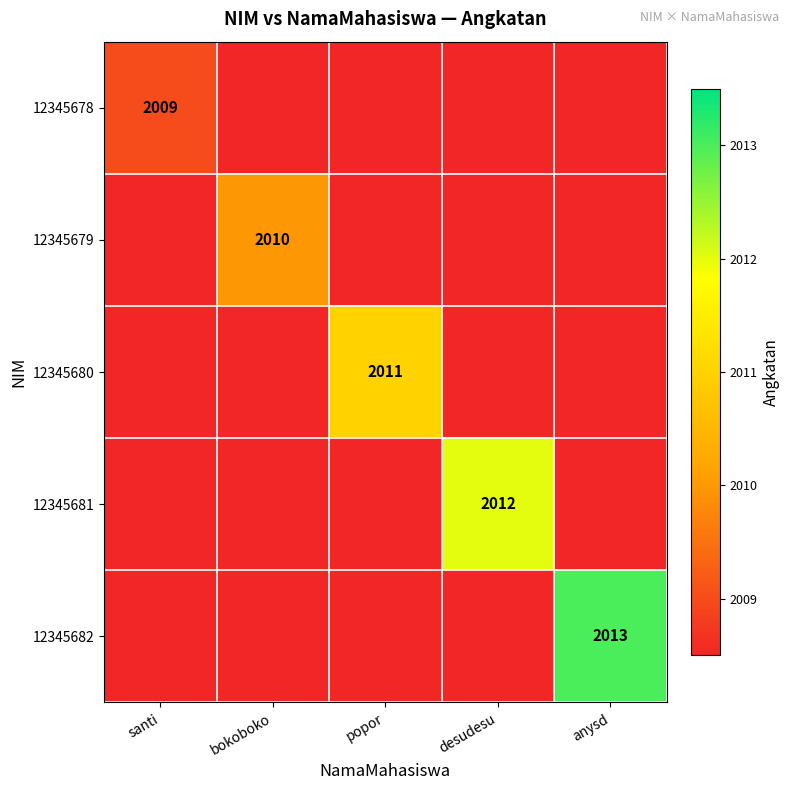

Which has a higher value, desudesu or popor?

popor